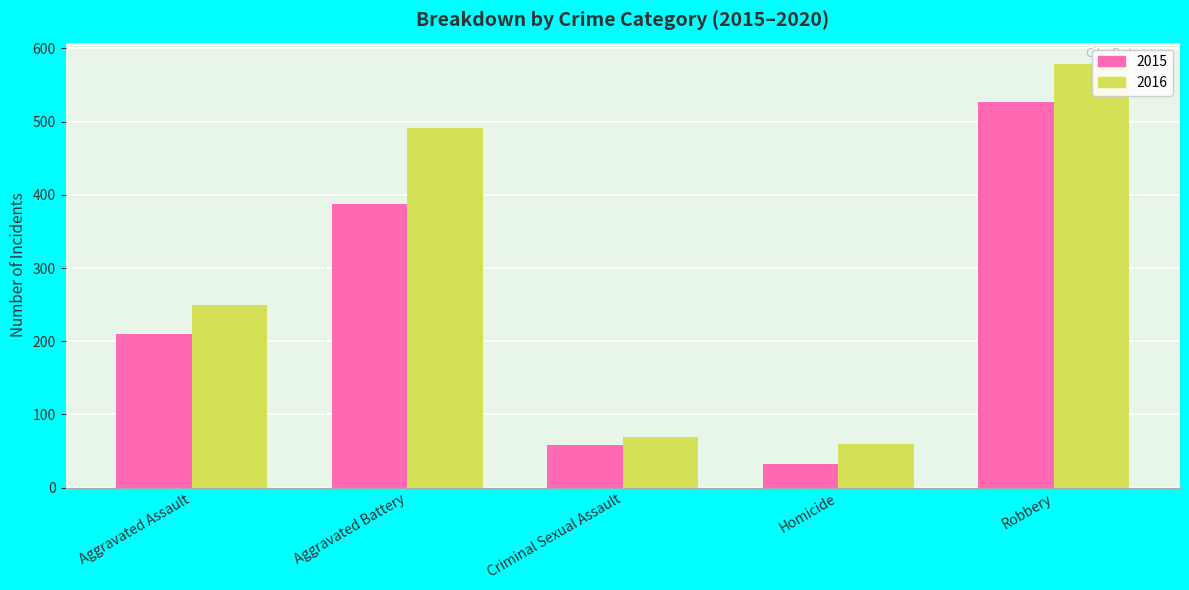

Which category has the highest value across all series?

Robbery